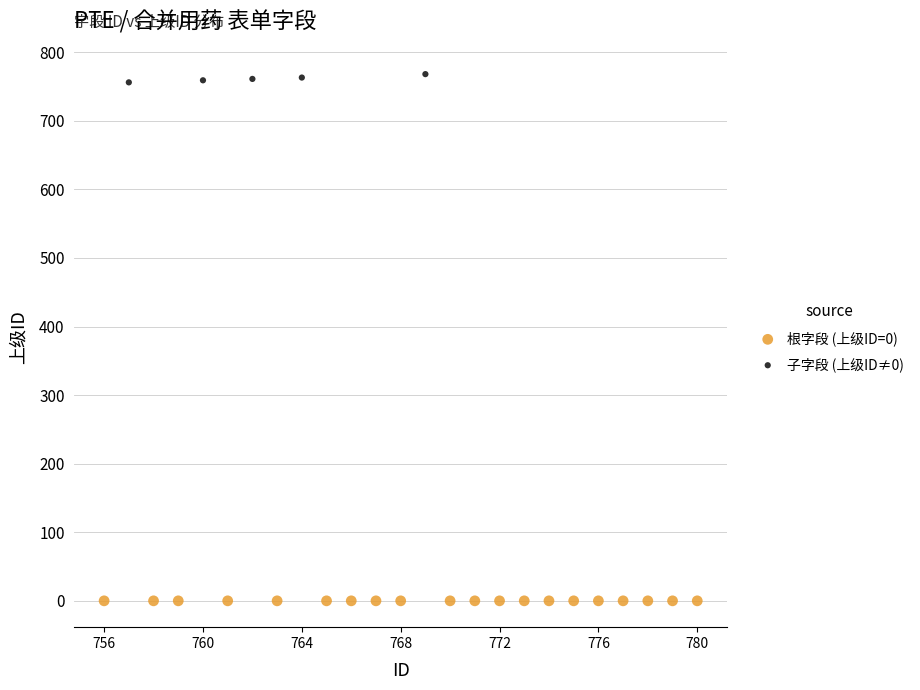

Which series reaches the minimum Y coordinate?

根字段 (上级ID=0)